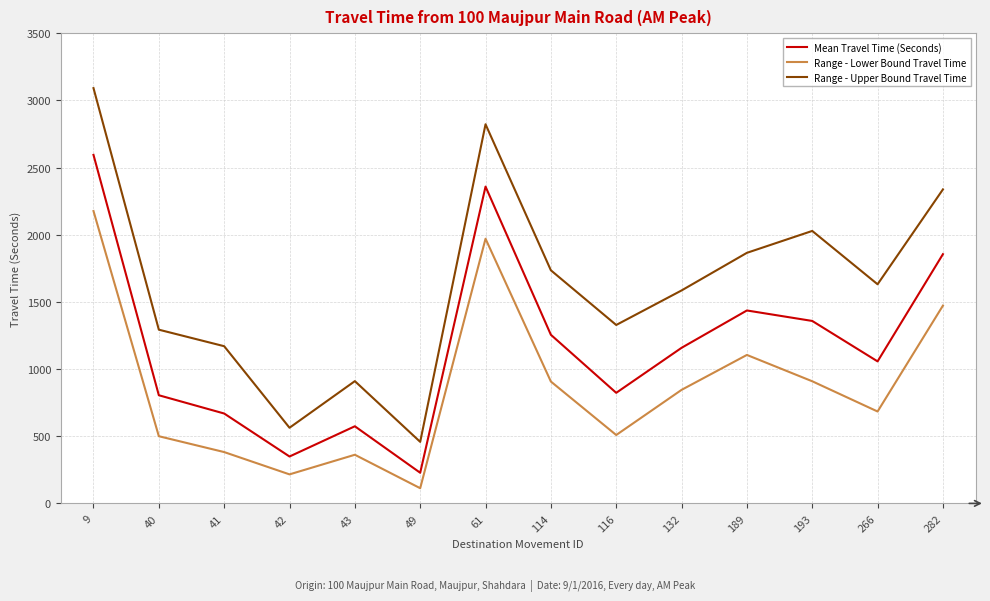

True or false: Mean Travel Time (Seconds) and Range - Lower Bound Travel Time intersect in this chart.

False